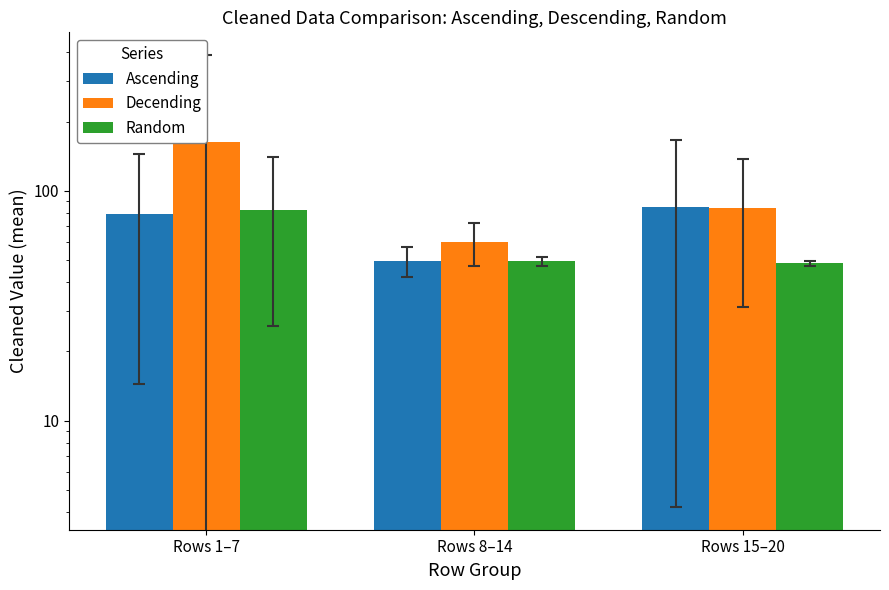

Count the number of data series in this chart.

3